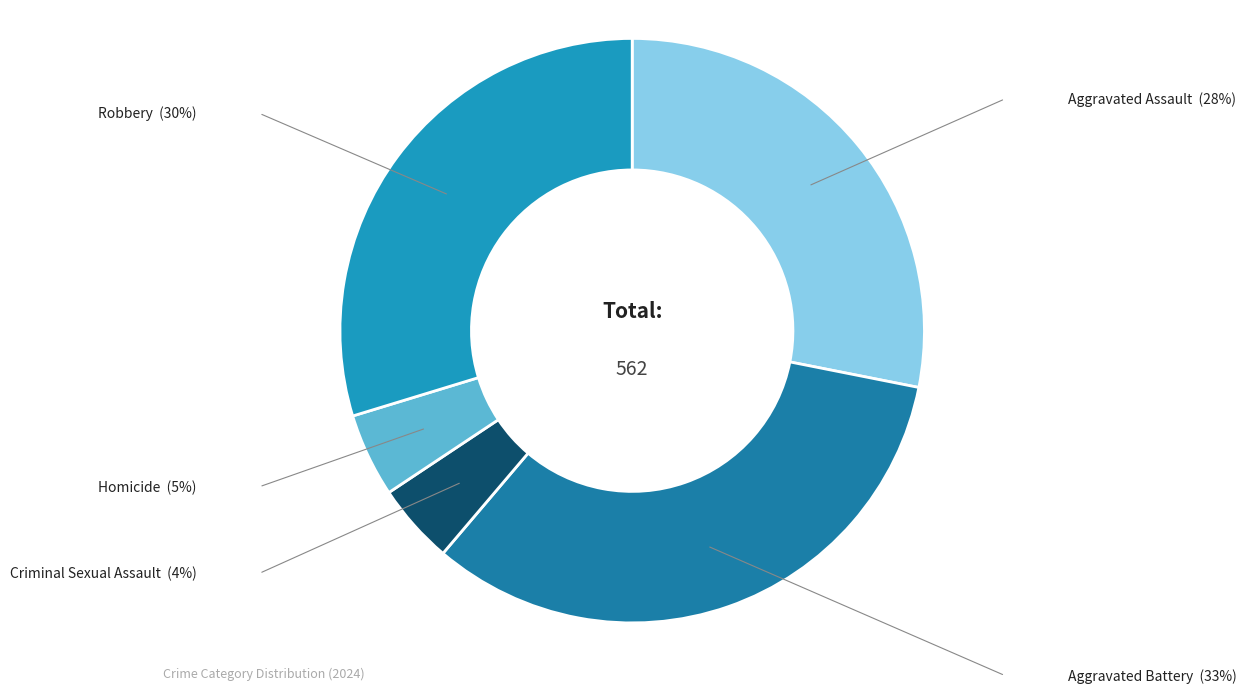

True or false: Criminal Sexual Assault accounts for 4% of the total.

True